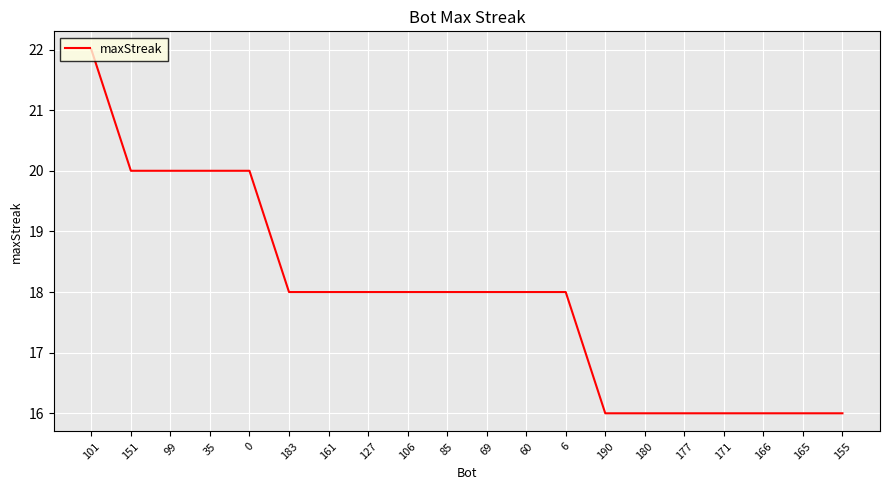

What is the sum of the values at 60 and 85?

36